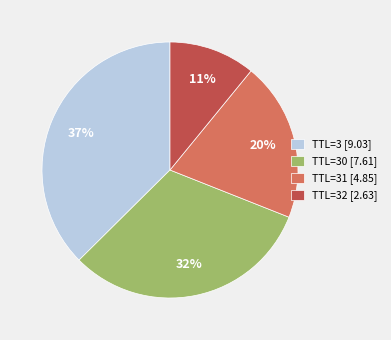

To the nearest percent, what portion does TTL=31 [4.85] represent?

20%